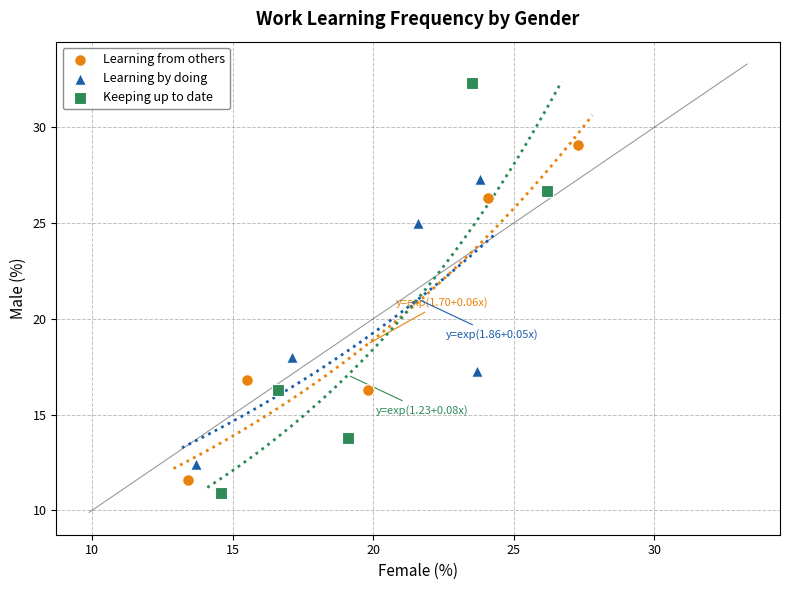

Which series reaches the minimum Y coordinate?

Keeping up to date